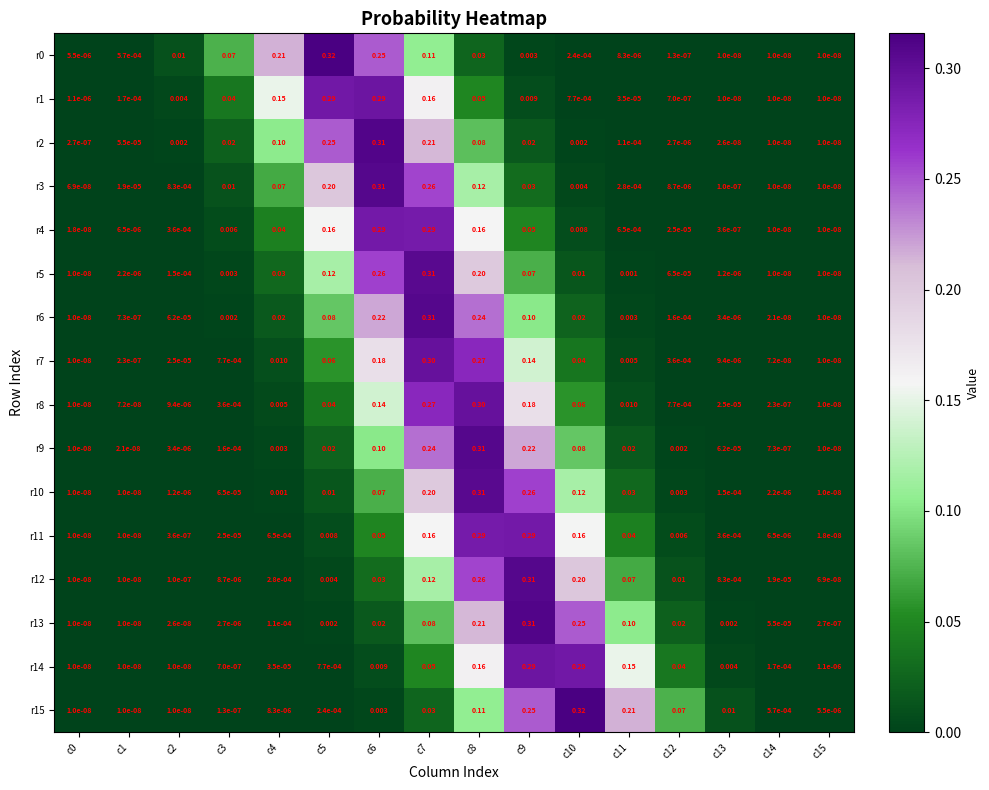

At how many categories does at least one series exceed 0?

16